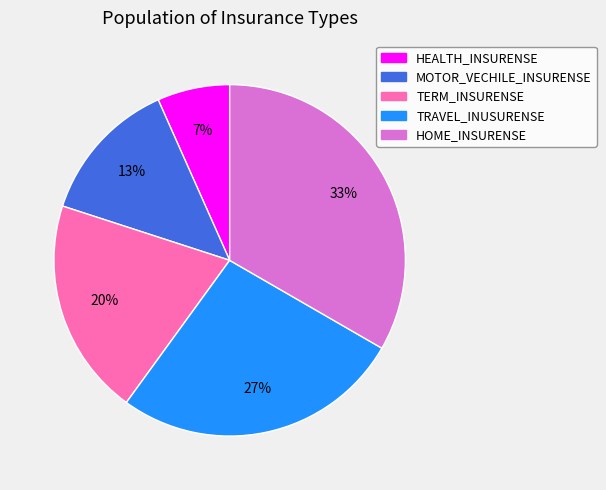

Is it true that TERM_INSURENSE is 20% of the pie?

True